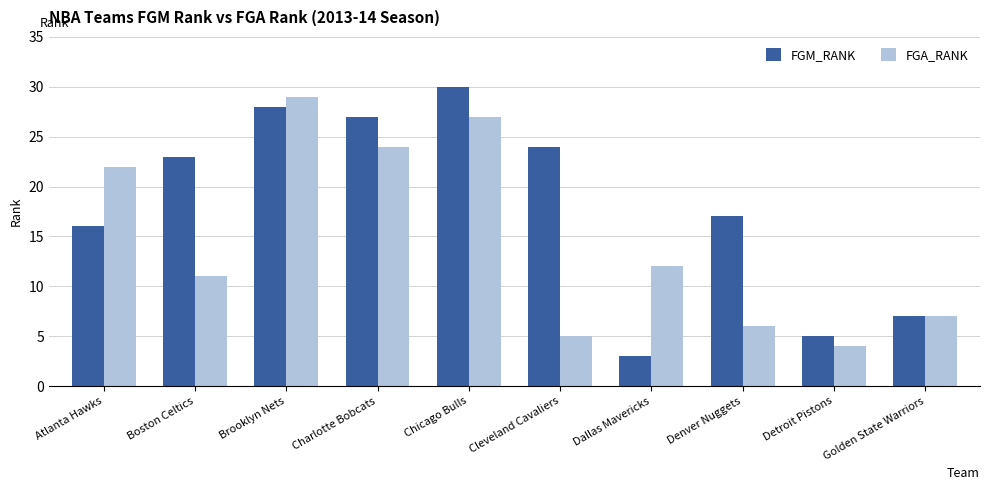

List the series in order of their overall mean, highest first.

FGM_RANK, FGA_RANK